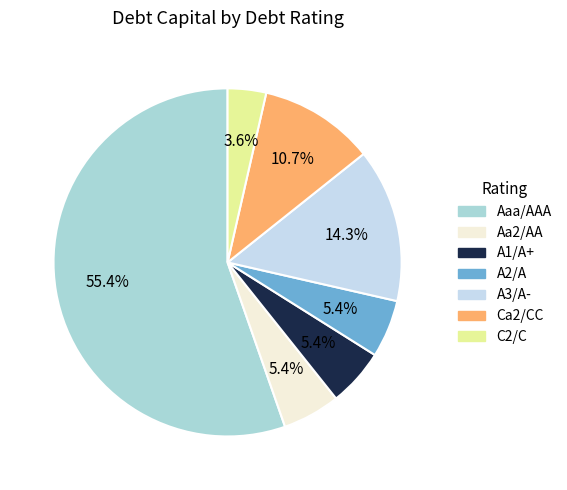

To the nearest percent, what is the difference between the Ca2/CC and A1/A+ slice percentages?

5%